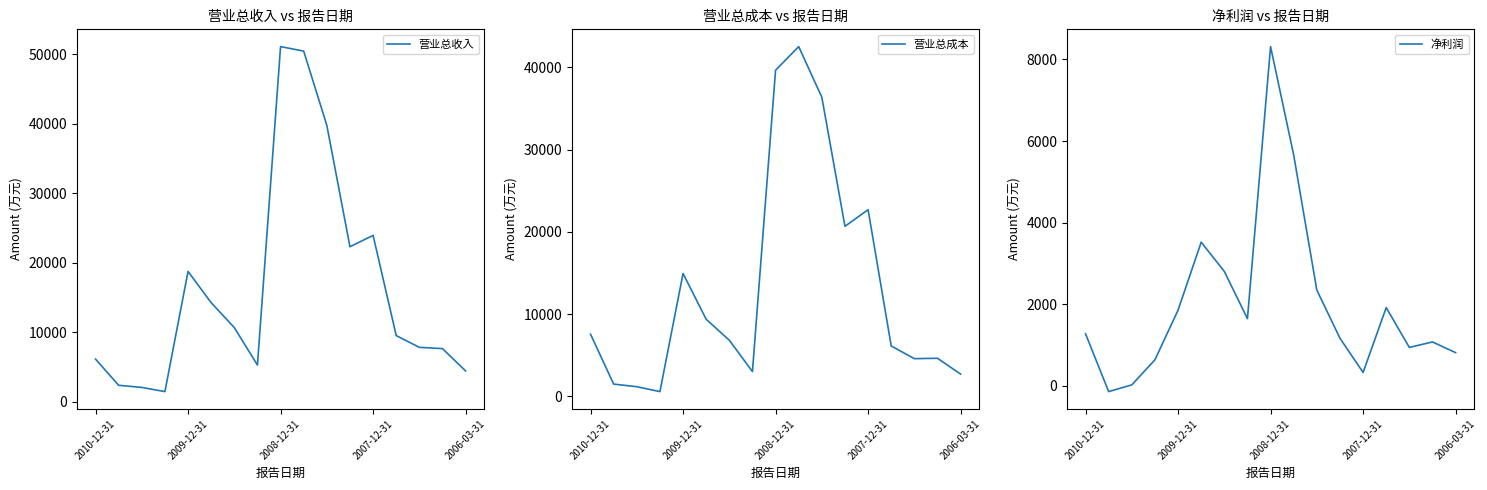

Where is 营业总收入 nearest to the value 26297?

2007-12-31